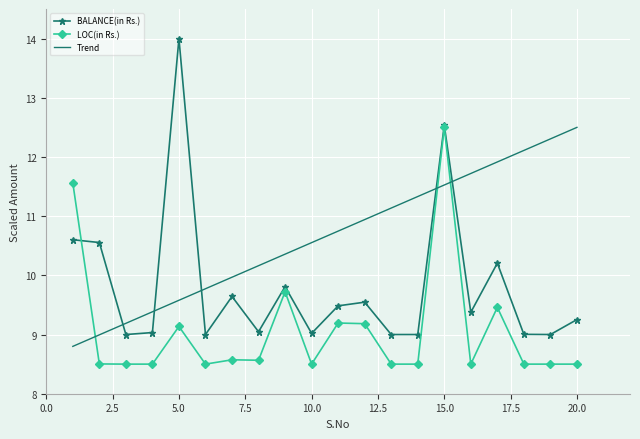

What is the minimum value for BALANCE(in Rs.)?

9.0